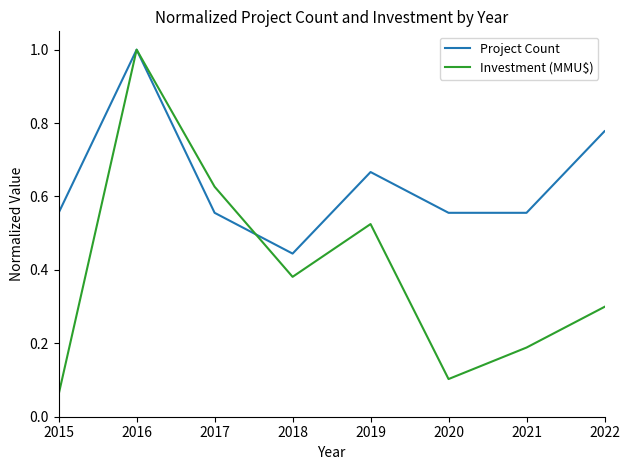

True or false: Investment (MMU$) and Project Count intersect in this chart.

True